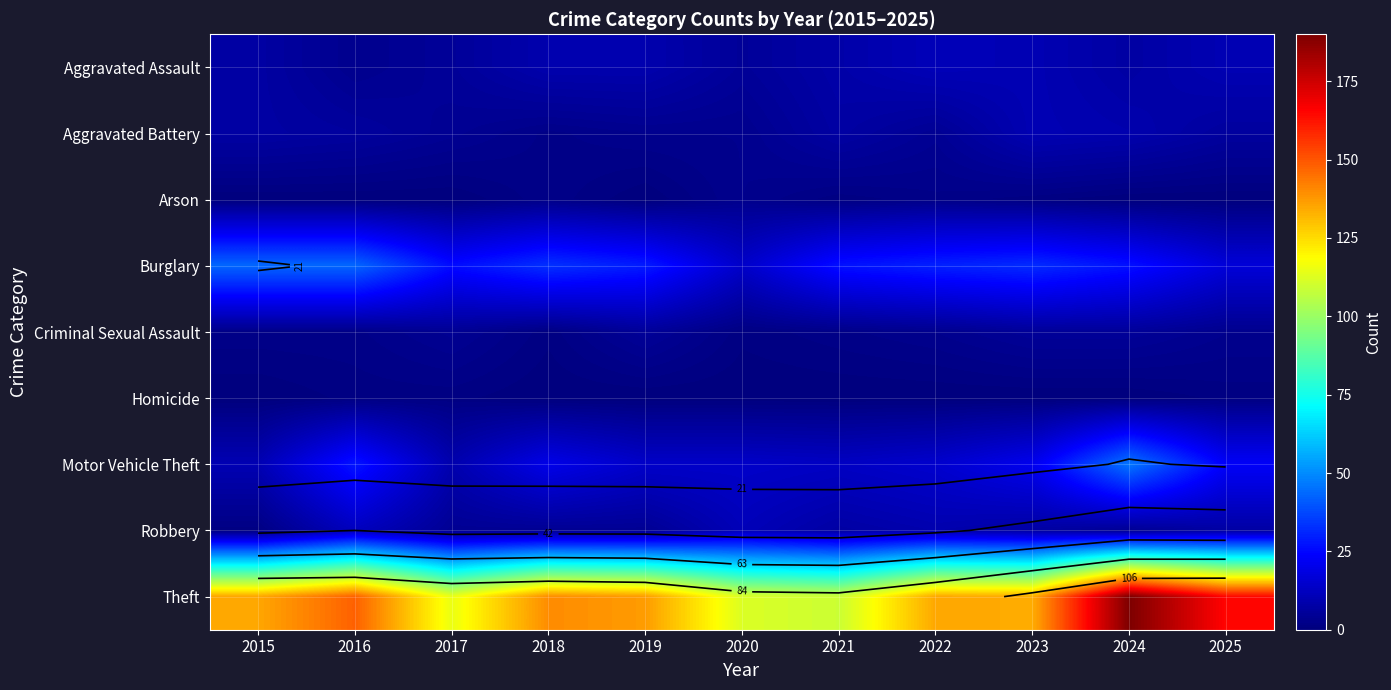

Which series has the widest spread of values?

Theft